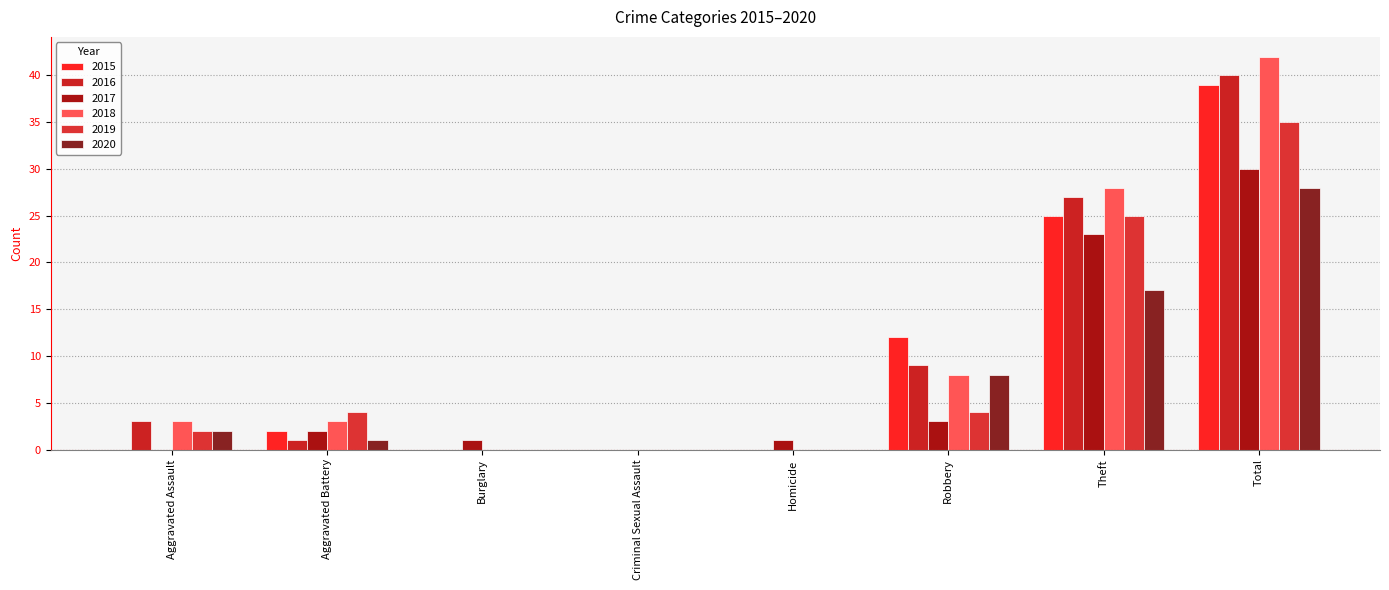

Which series changed the most between Aggravated Battery and Criminal Sexual Assault?

2019